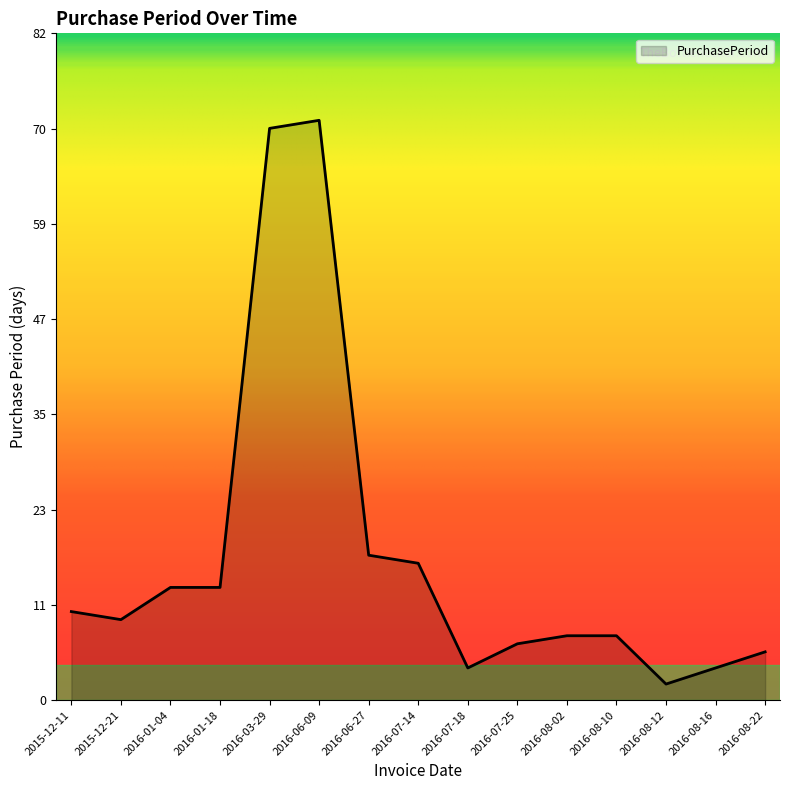

Does the chart display data point markers on the line(s)?

No